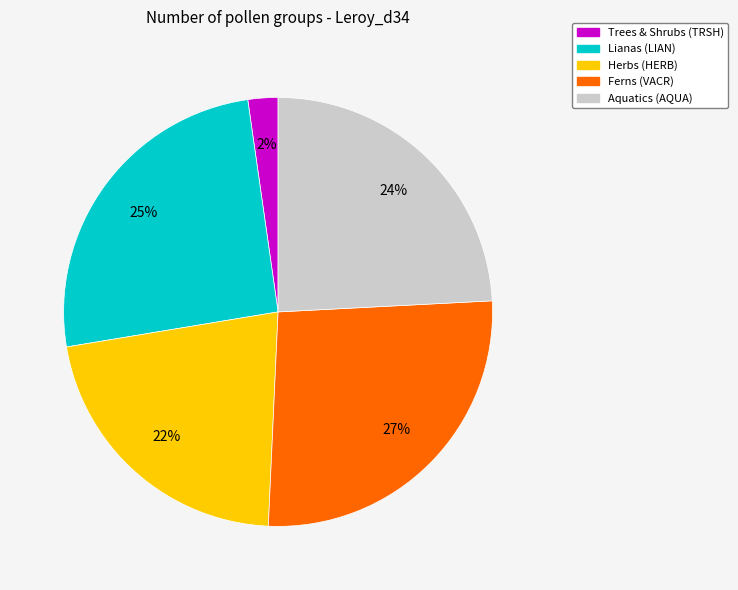

Is there a majority slice in this chart?

No